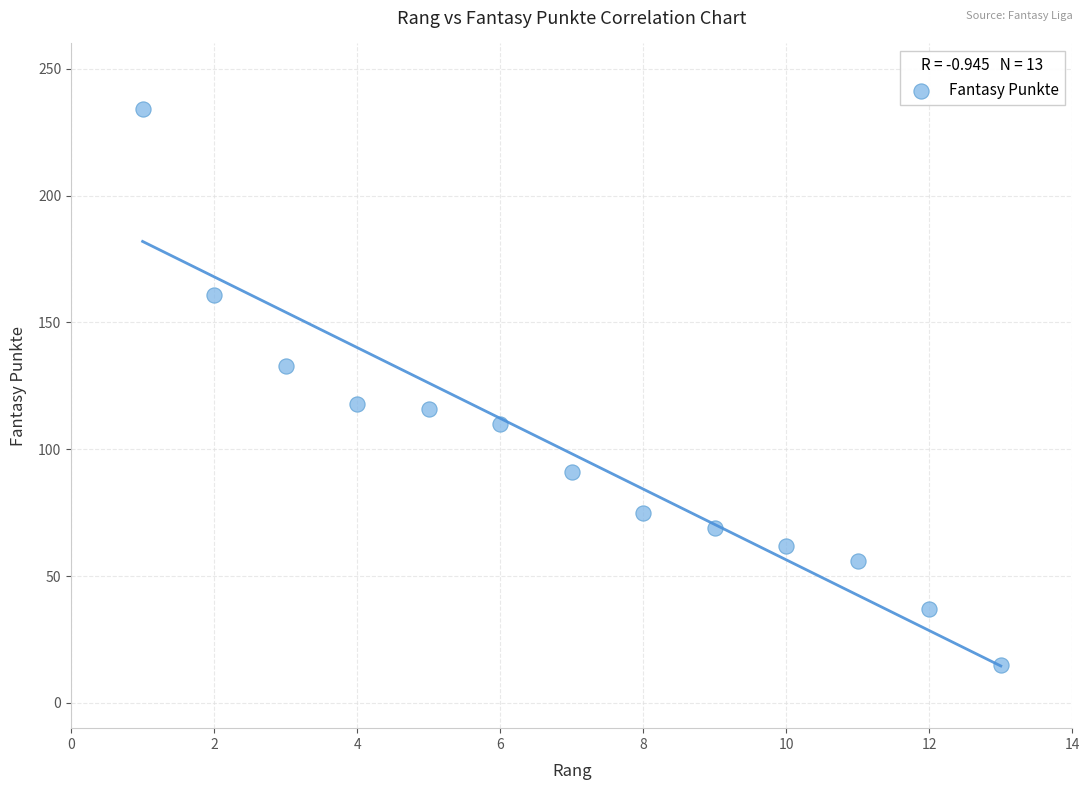

What is the range of X values (max minus min)?

12